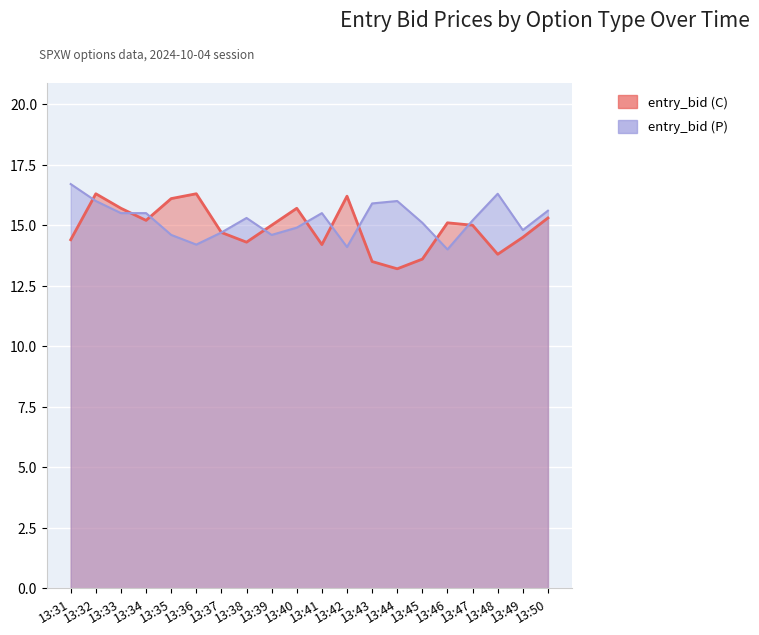

Where is the first local maximum for entry_bid (P)?

13:38